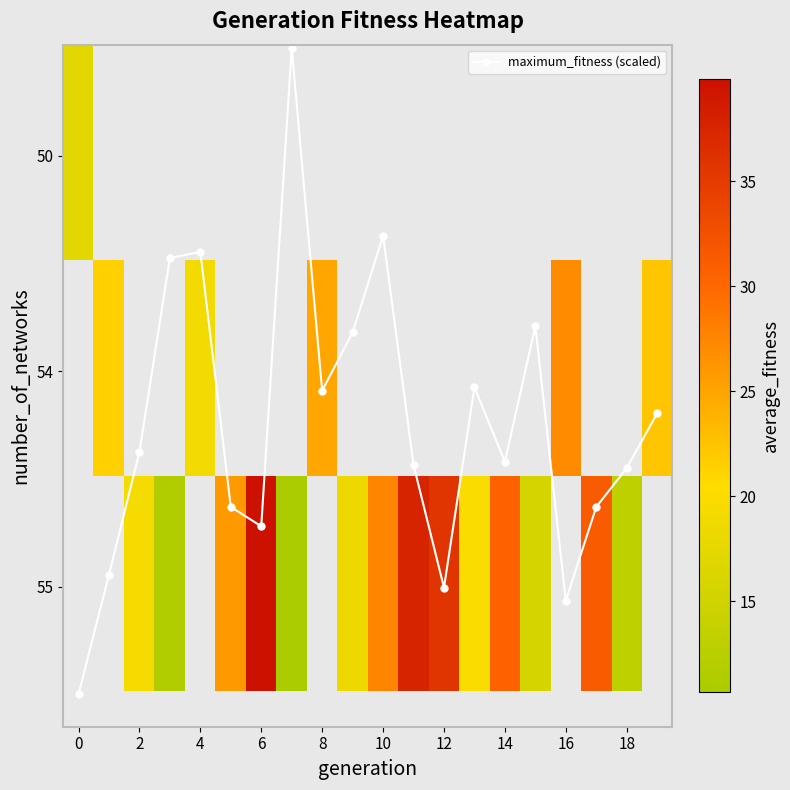

Does the chart have visible grid lines?

No